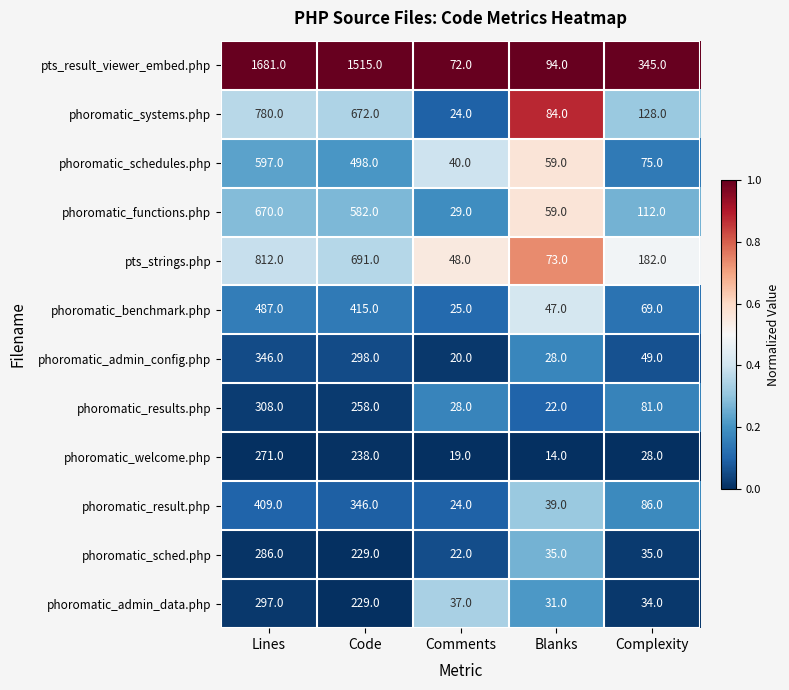

Which series has the widest spread of values?

pts_result_viewer_embed.php